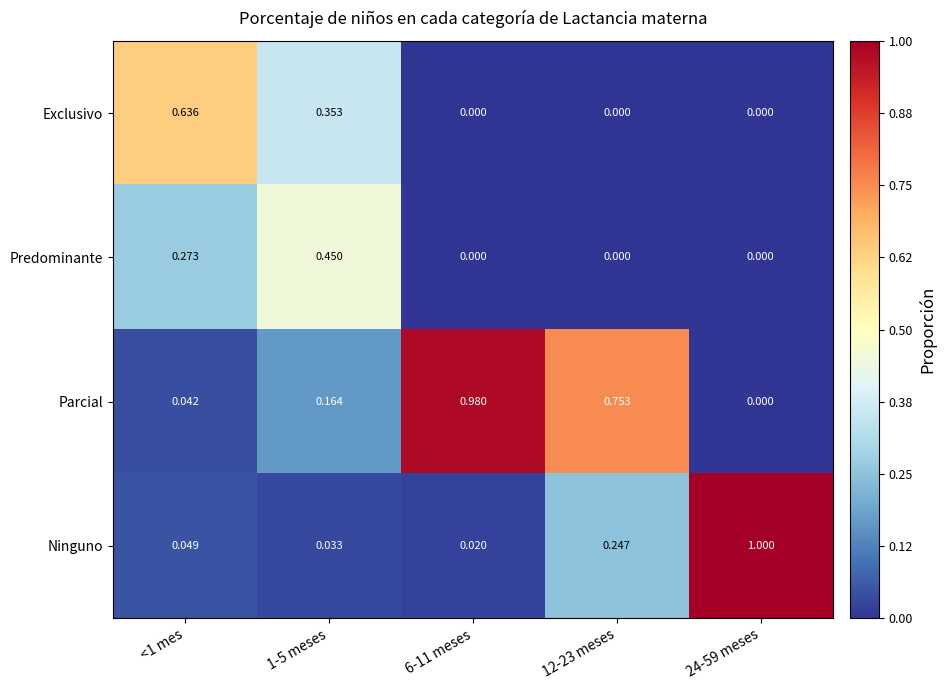

Between 1-5 meses and 24-59 meses, which series saw the biggest shift?

Ninguno